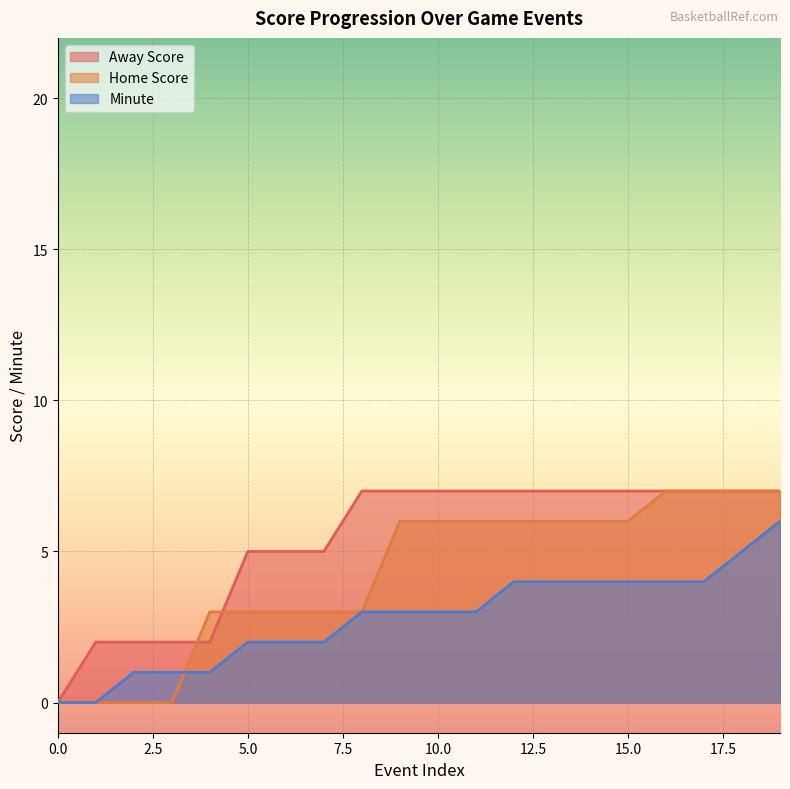

Which series has the largest range (max minus min)?

Away Score